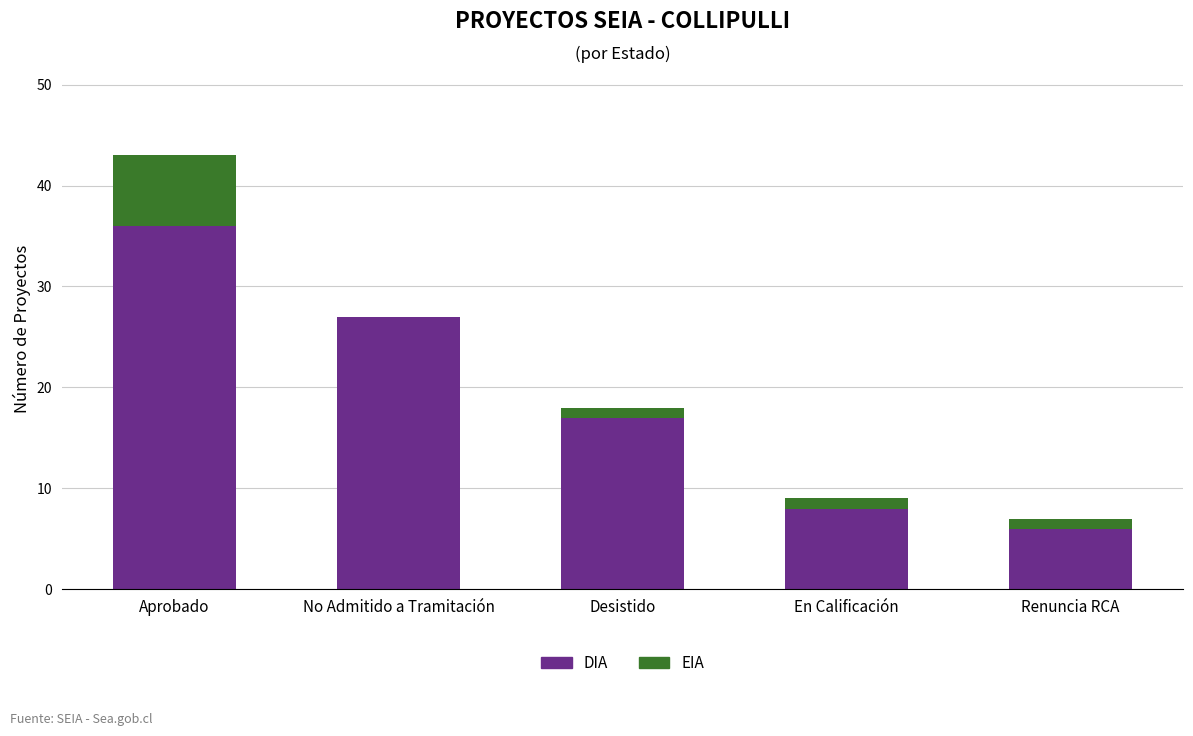

What is the total value across all series at Aprobado?

43